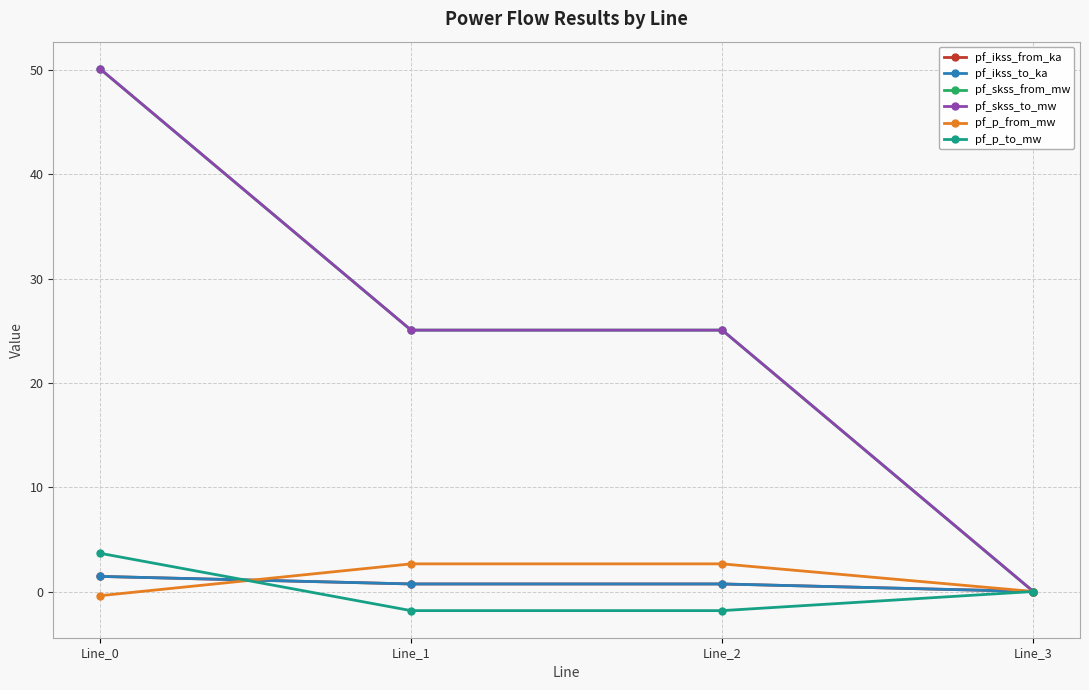

How many intersections are there between pf_ikss_from_ka and pf_p_from_mw?

1